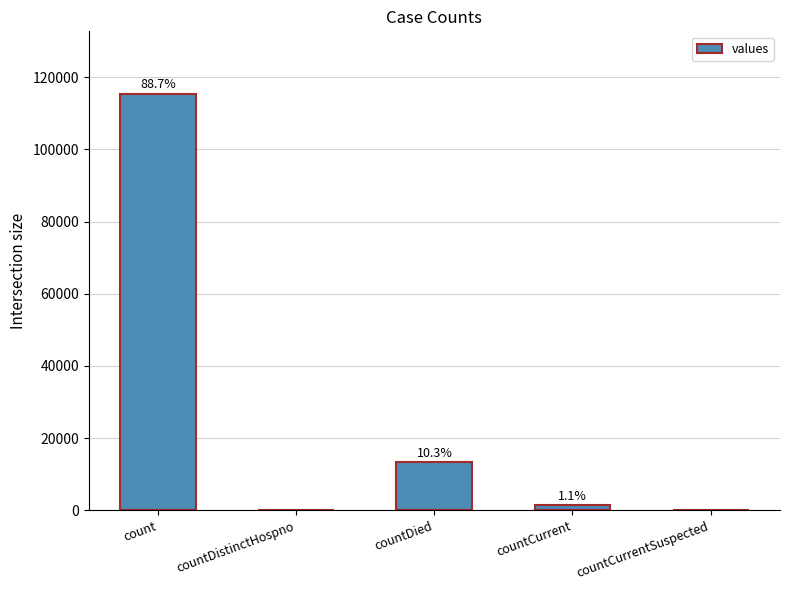

Are the bars horizontal?

No